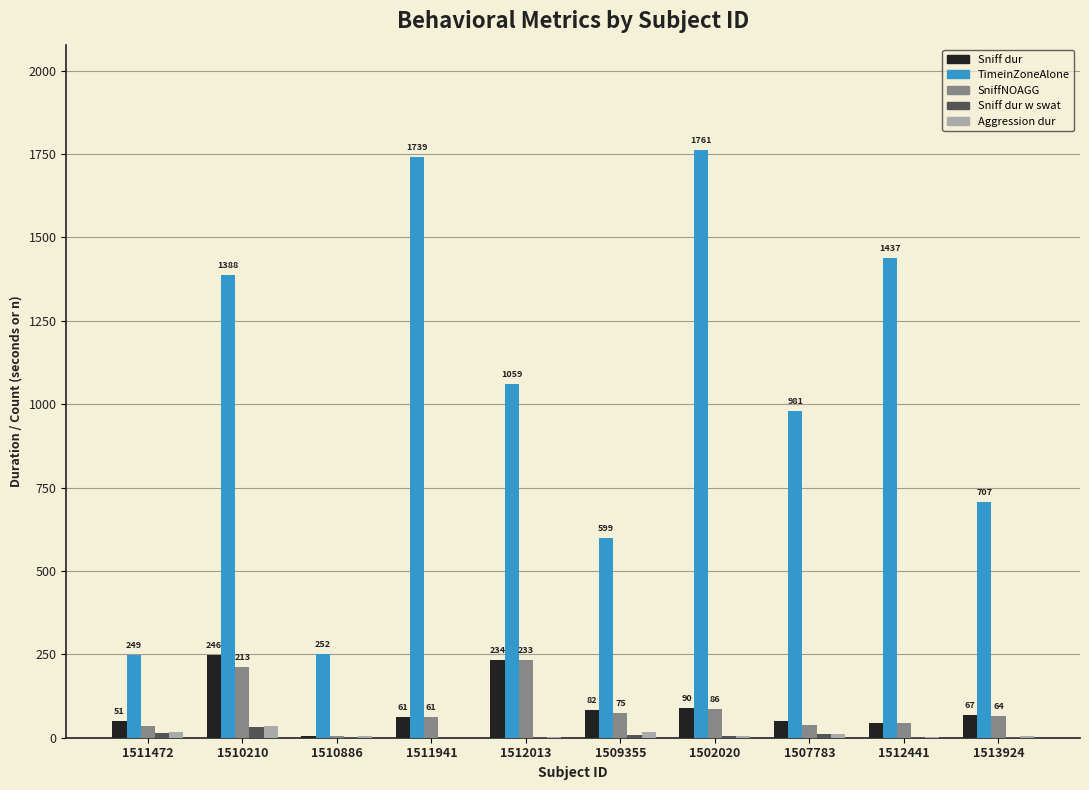

Which series has the largest total across all categories?

TimeinZoneAlone